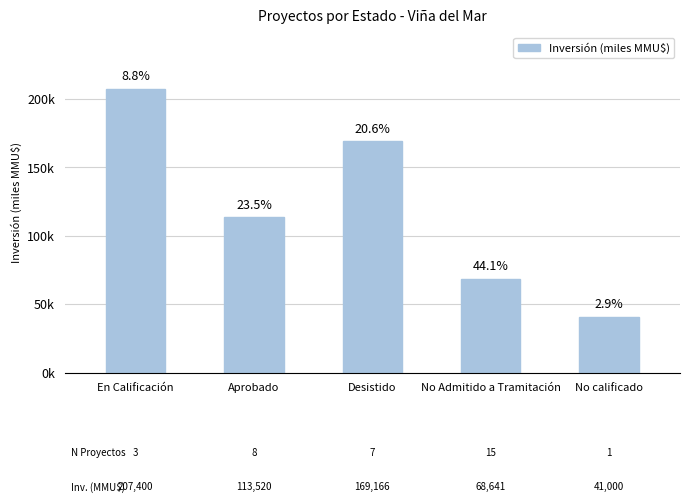

Are the bars horizontal?

No